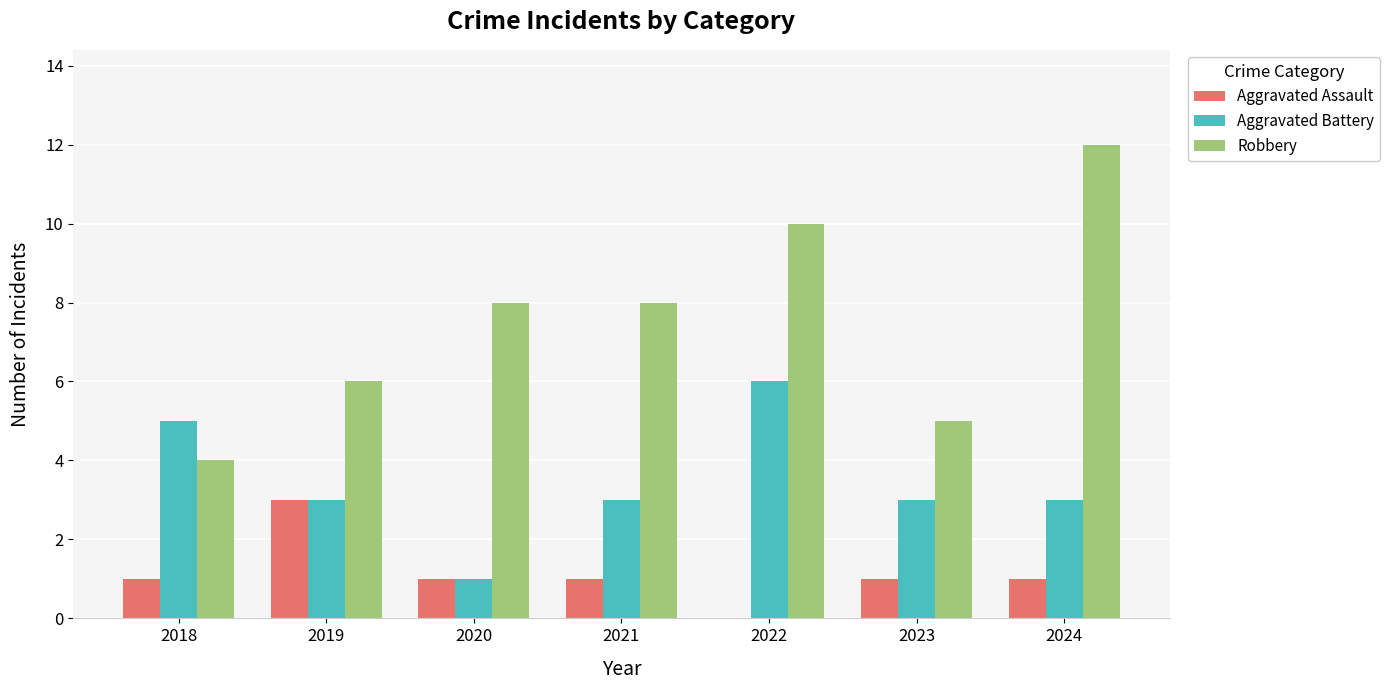

How many series are shown in this chart?

3